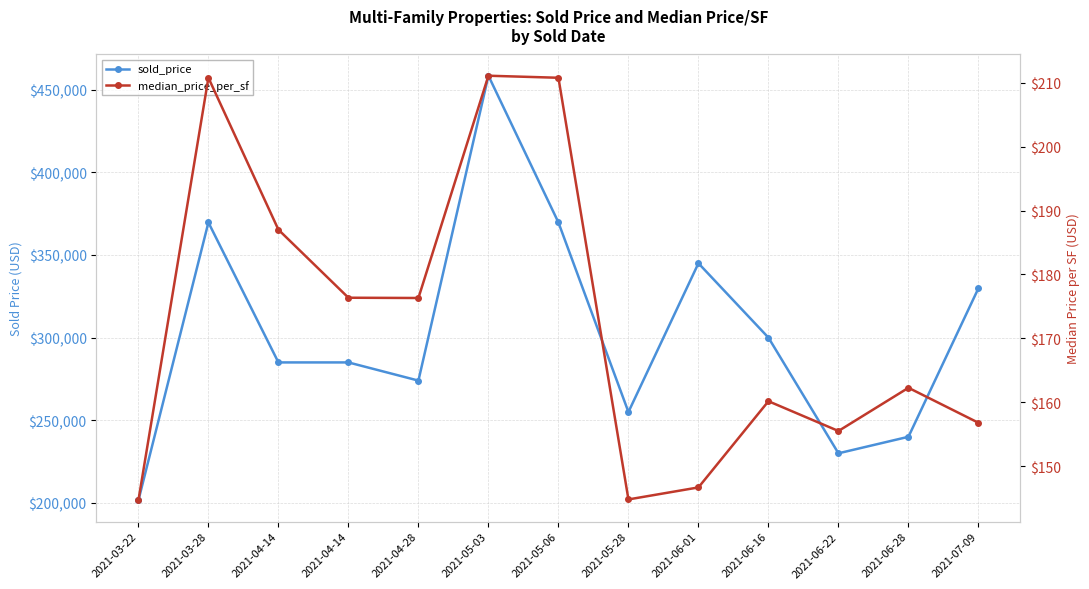

At 2021-07-09, list the series in order from largest to smallest.

sold_price, median_price_per_sf